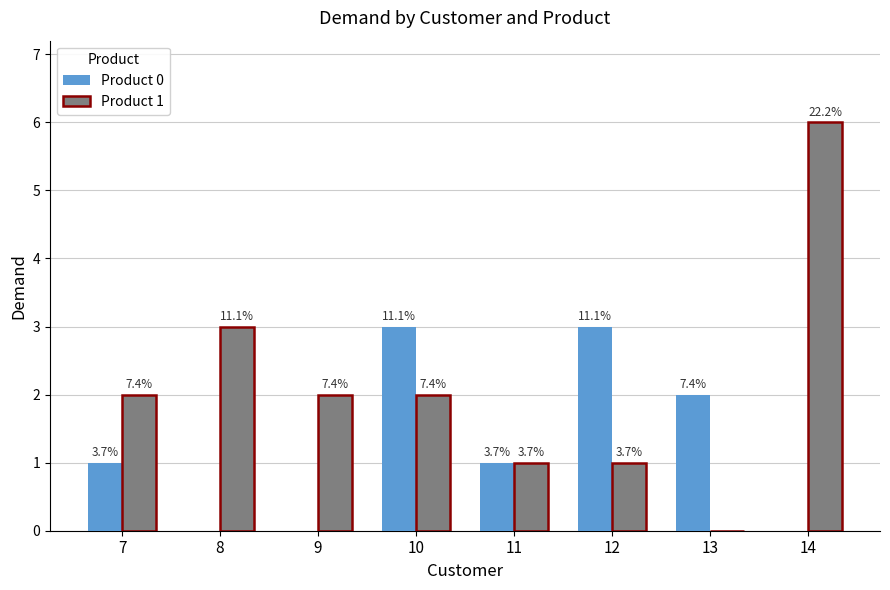

Reading left to right, transcribe all the data shown in this chart.

Product 0: 1	0	0	3	1	3	2	0
Product 1: 2	3	2	2	1	1	0	6